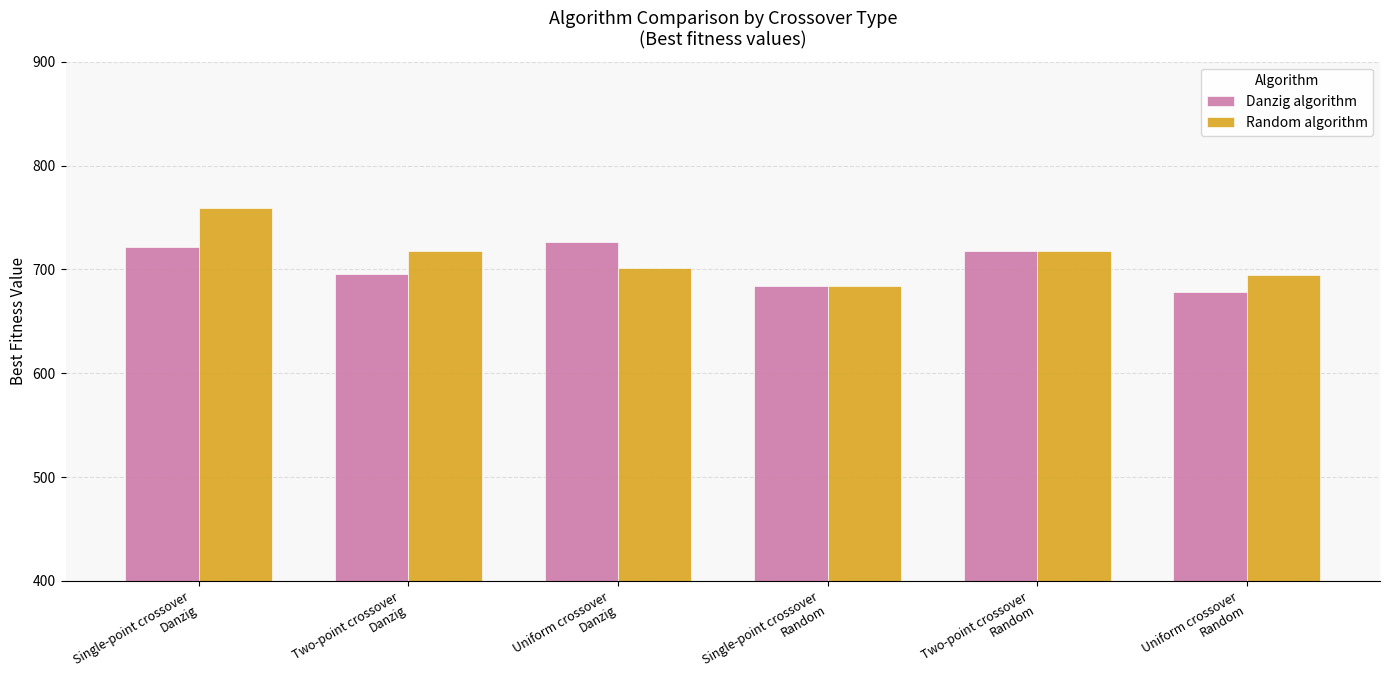

What is the total value across all series at Single-point crossover
Danzig?

1481